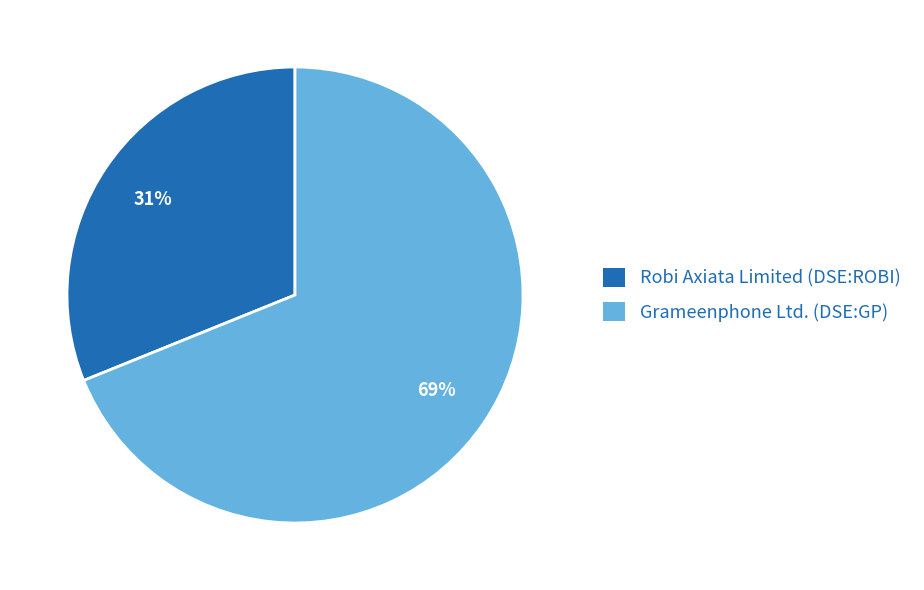

What is the largest slice in the pie chart?

Grameenphone Ltd. (DSE:GP)